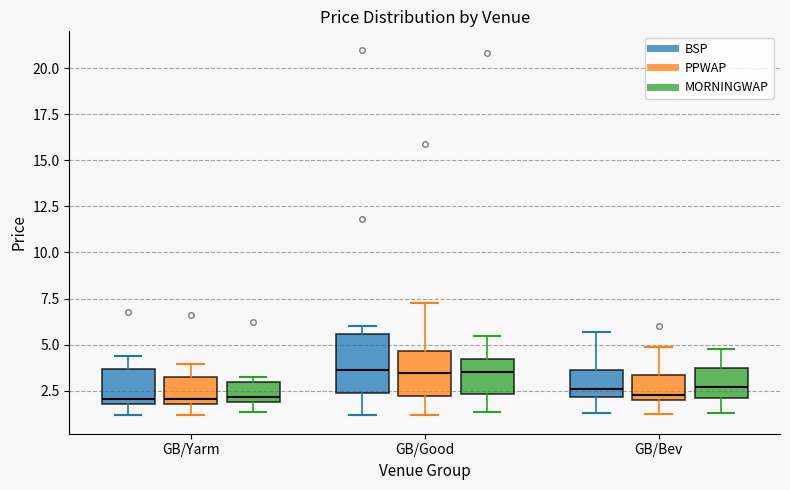

Where is the lower edge of the box for GB/Yarm (MORNINGWAP) on the y-axis? The values are not printed on the chart, so give them approximately, as read against the axis.

2.0